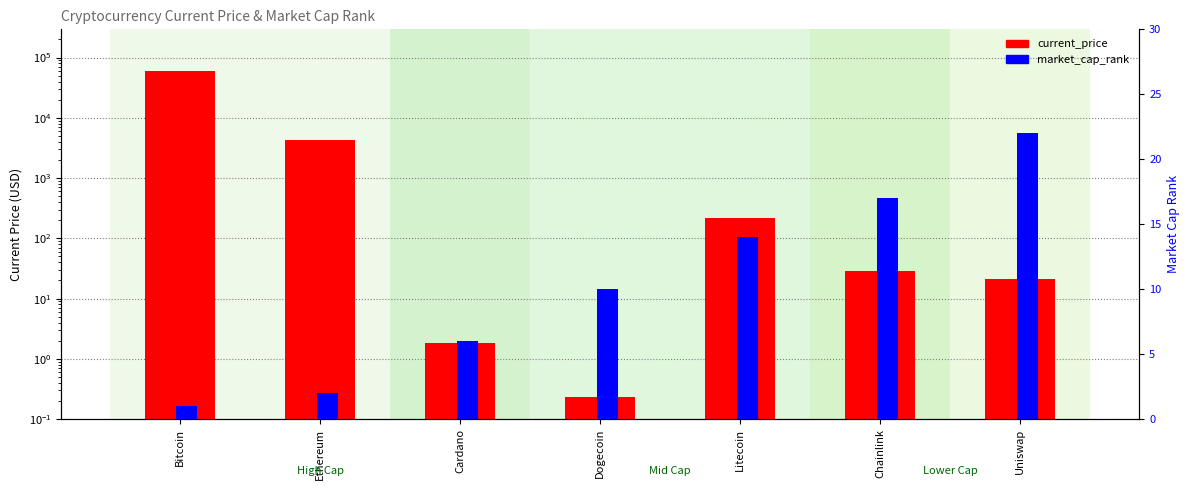

Is it true that market_cap_rank equals 3.1 at Cardano?

False